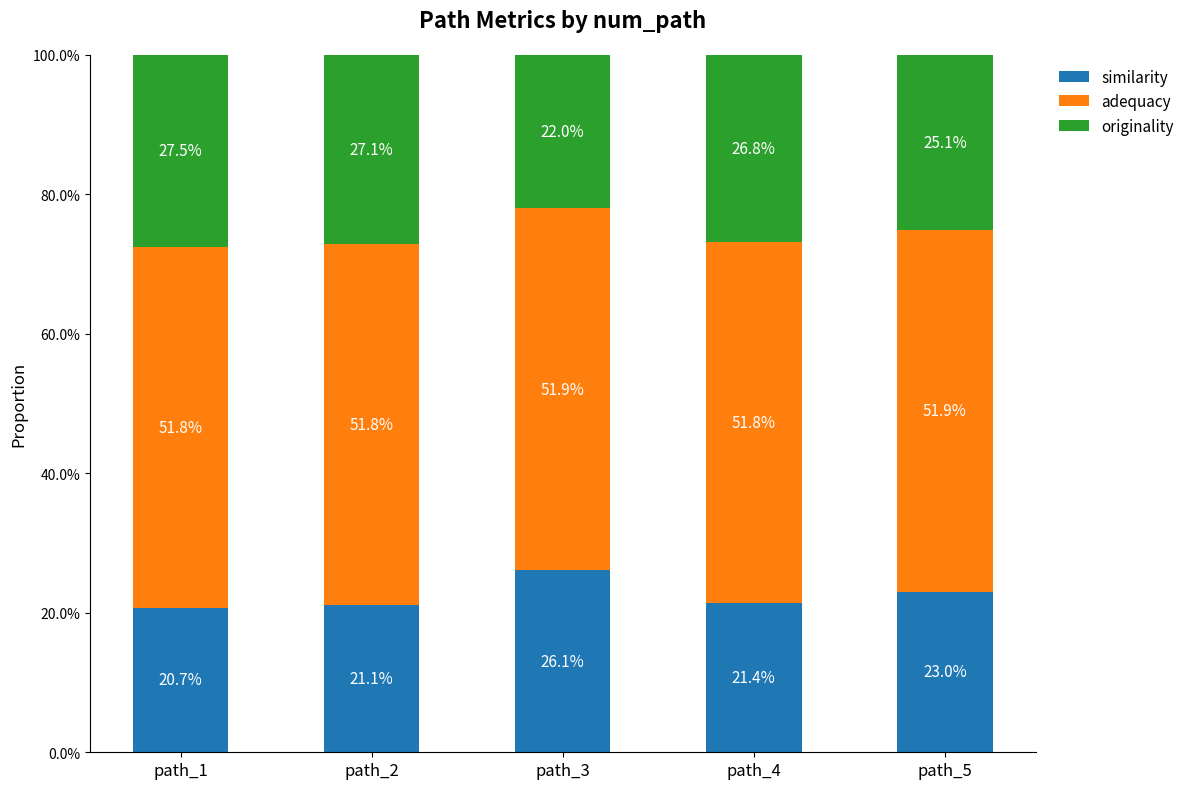

What are all the series names shown in the legend?

similarity, adequacy, originality